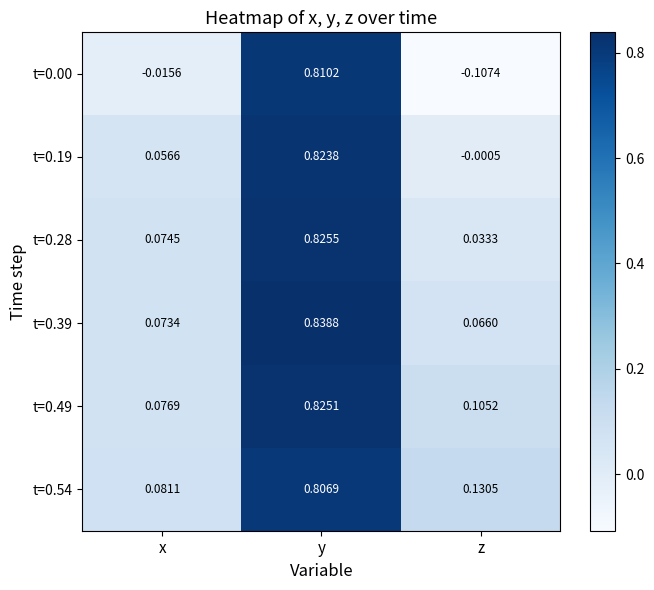

Is the value of t=0.49 at x greater than the value of t=0.19 at z?

Yes